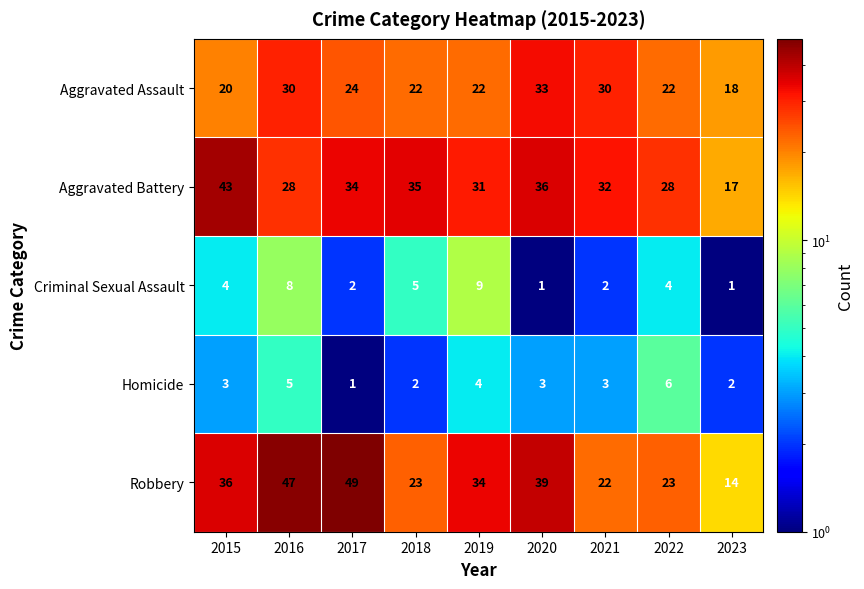

What is the sum of all Robbery values?

287